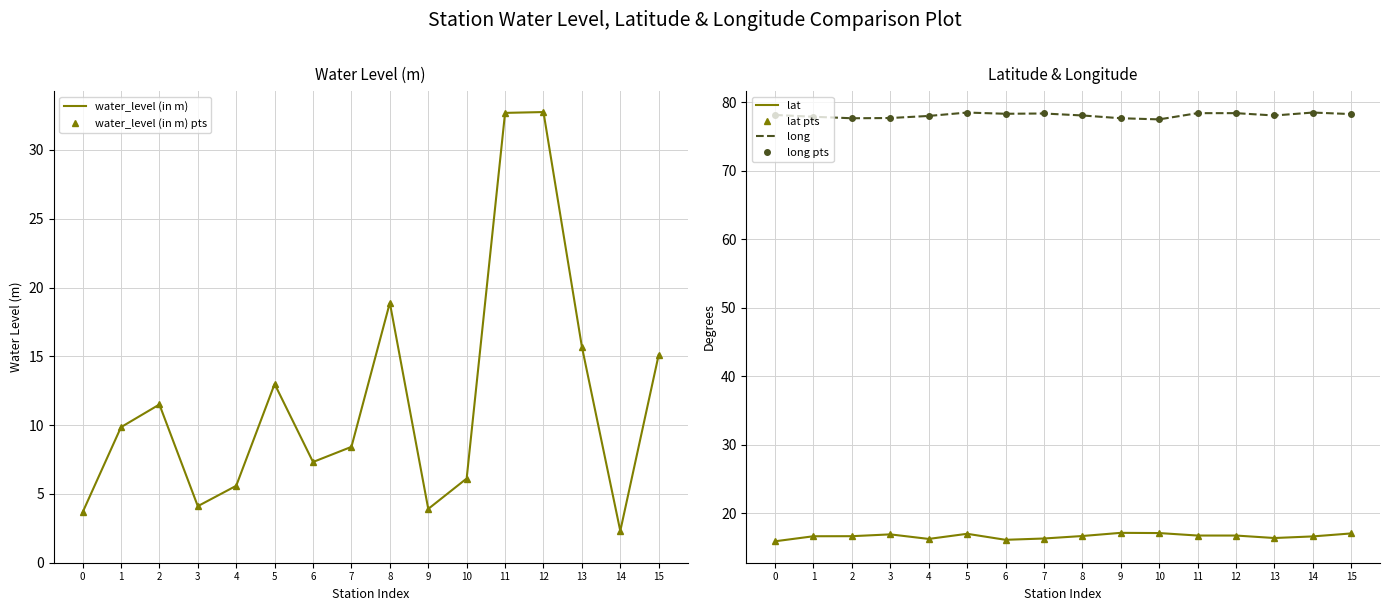

What is the total value across all series at 1?

208.7